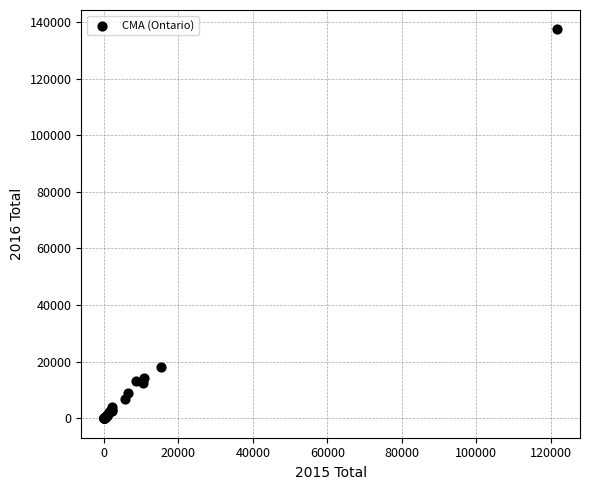

What Y value in the scatter plot is closest to 68685?

18235